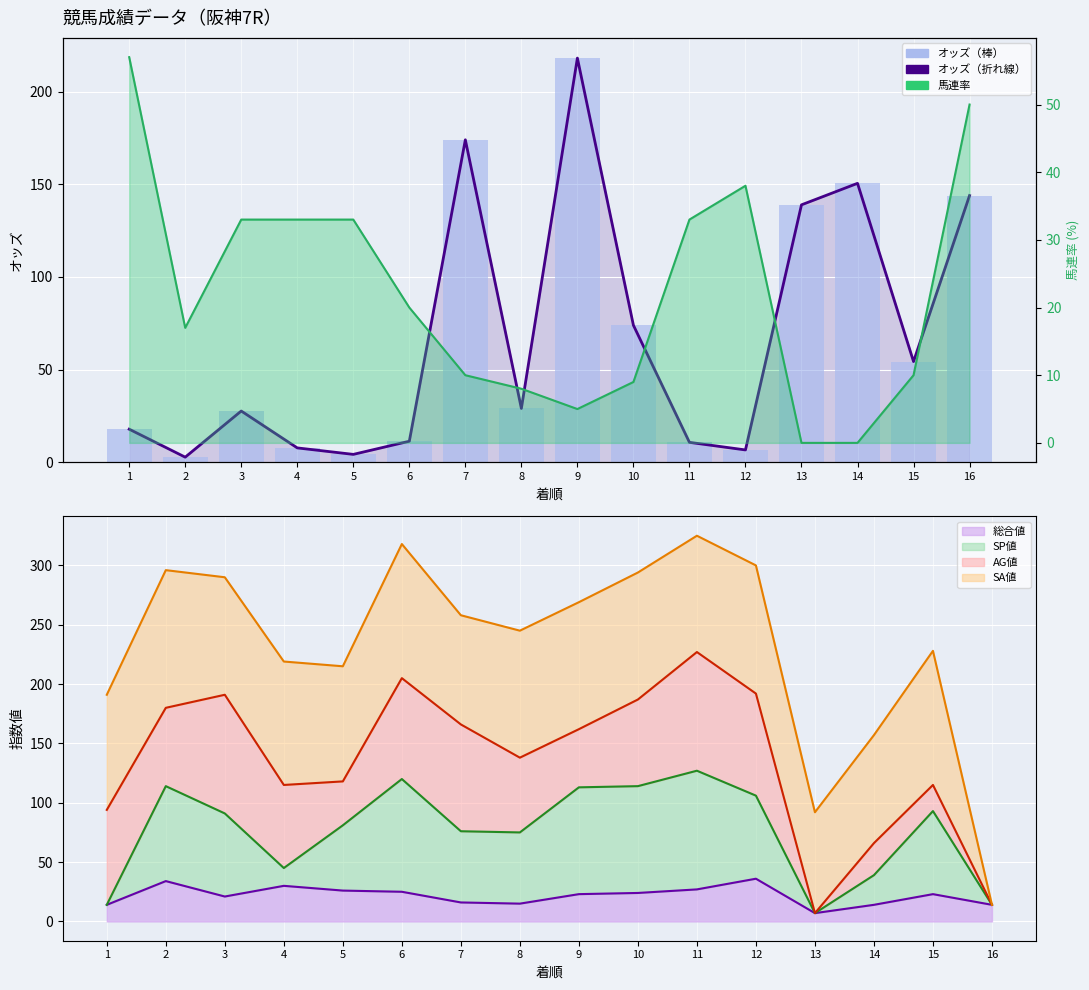

Read the オッズ（折れ線） value at 10.

73.9